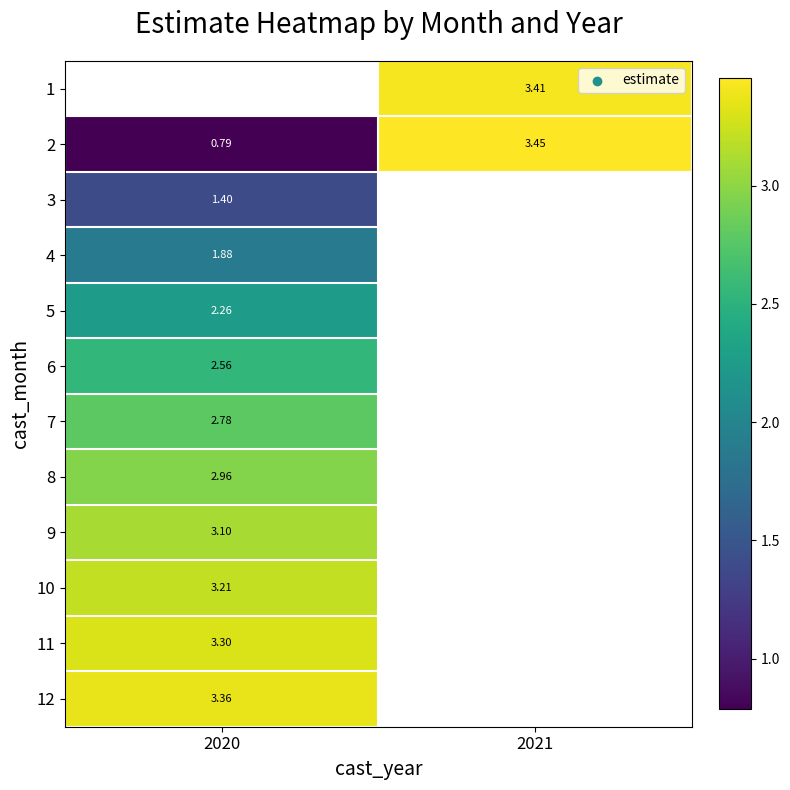

How many values in the 2 series exceed 3?

1